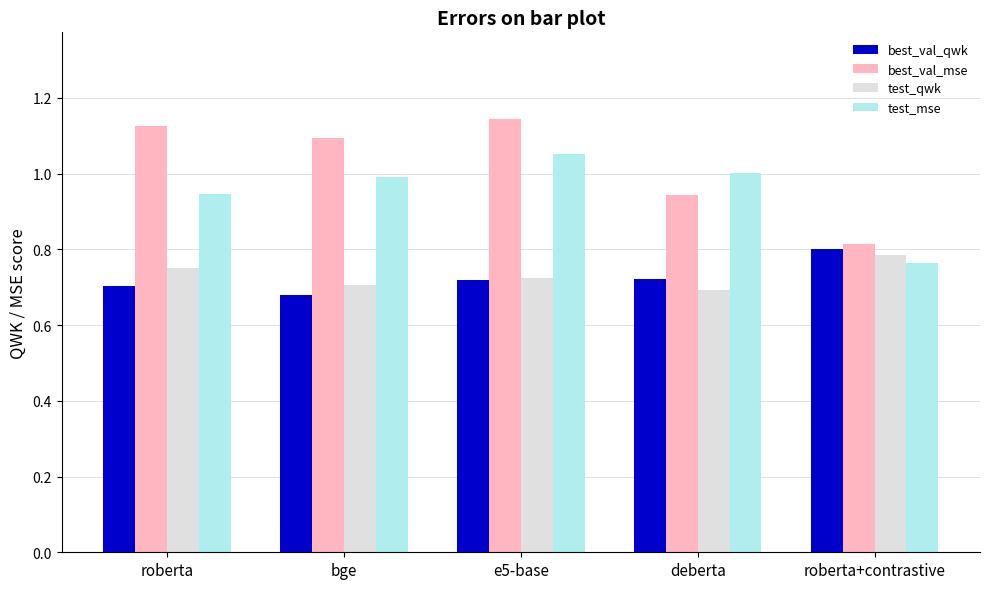

Is it true that best_val_qwk equals 1.2 at roberta?

False